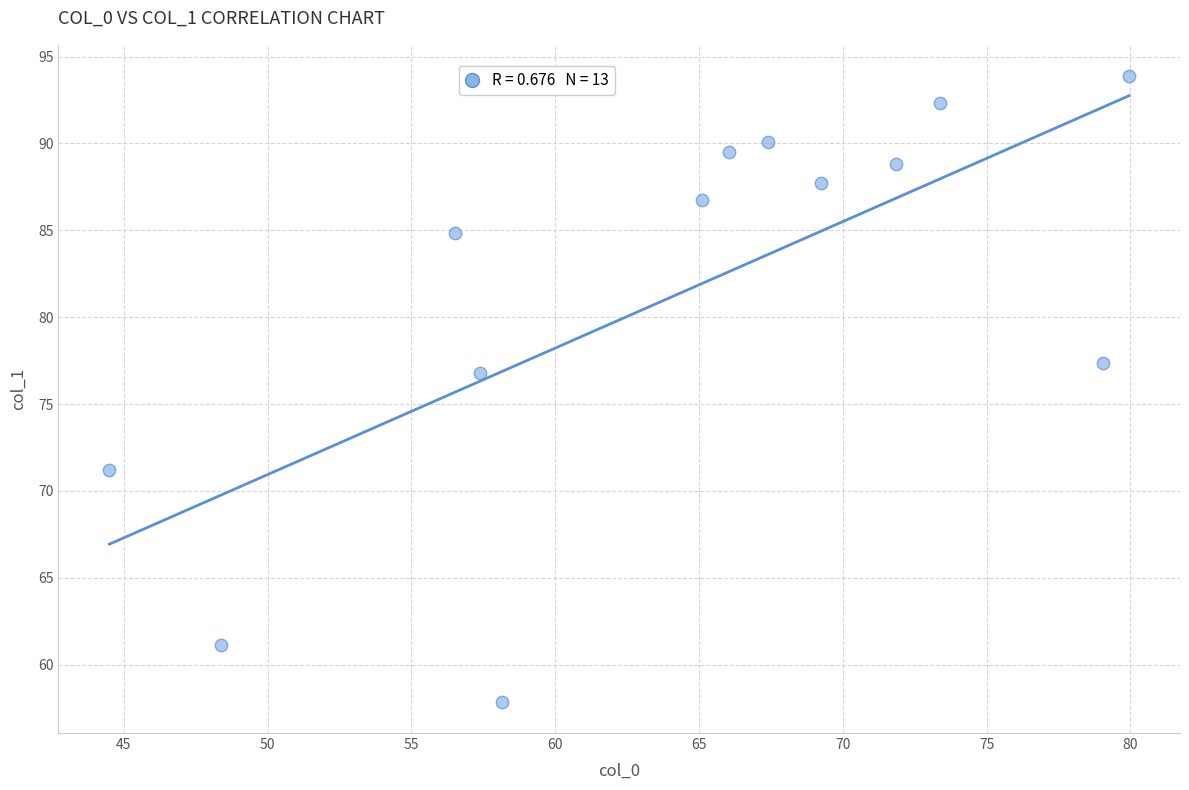

What Y value in the scatter plot is closest to 75?

76.8